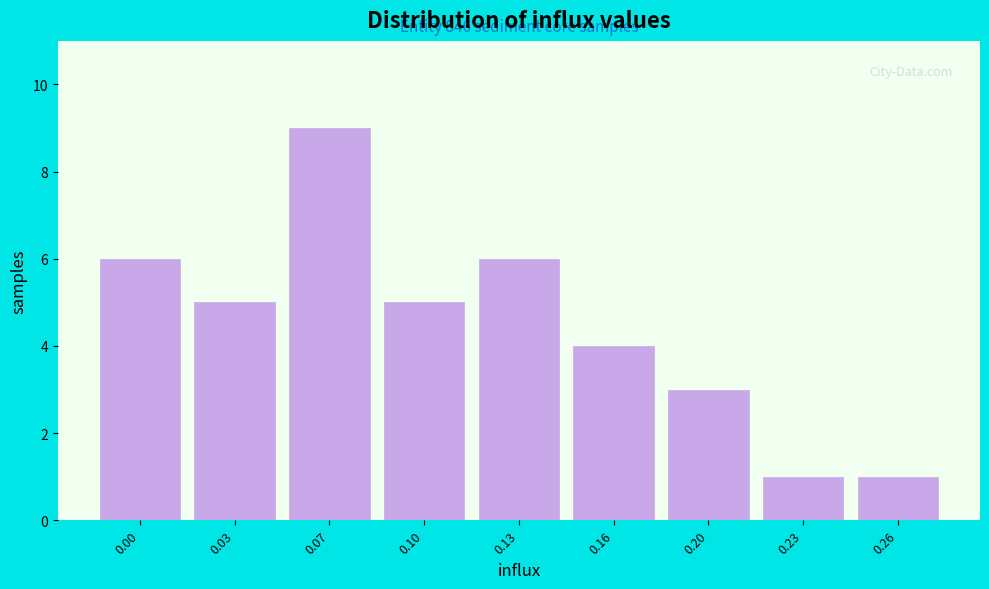

Reading right to left, list all the values displayed in this chart.

1	1	3	4	6	5	9	5	6